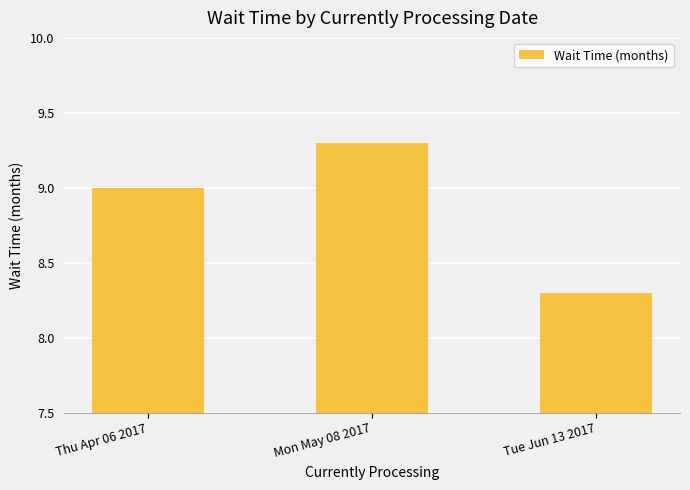

Count the values in the range 8 to 9.

2